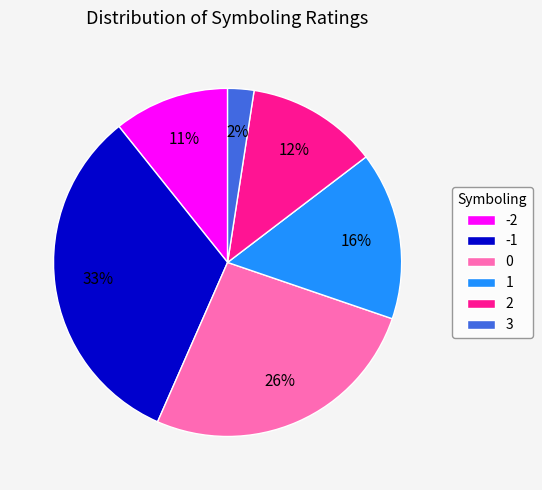

What percentage is the -1 slice, to the nearest percent?

33%